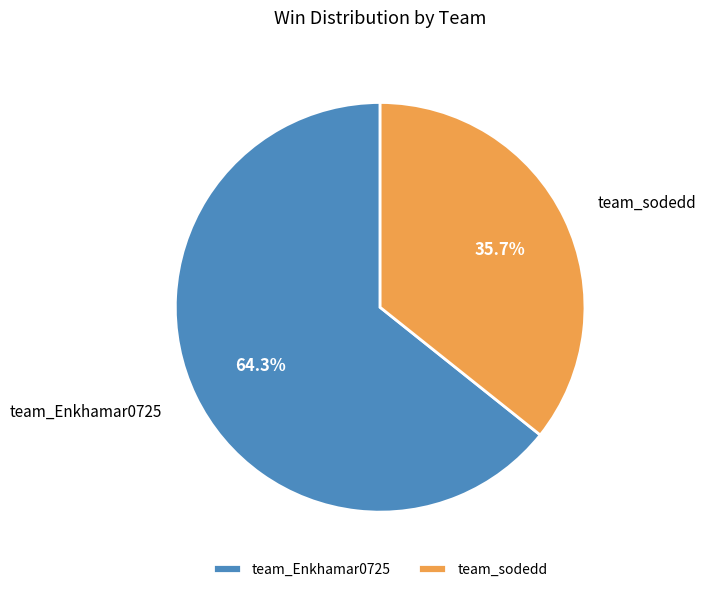

To the nearest percent, what portion does team_Enkhamar0725 represent?

64%